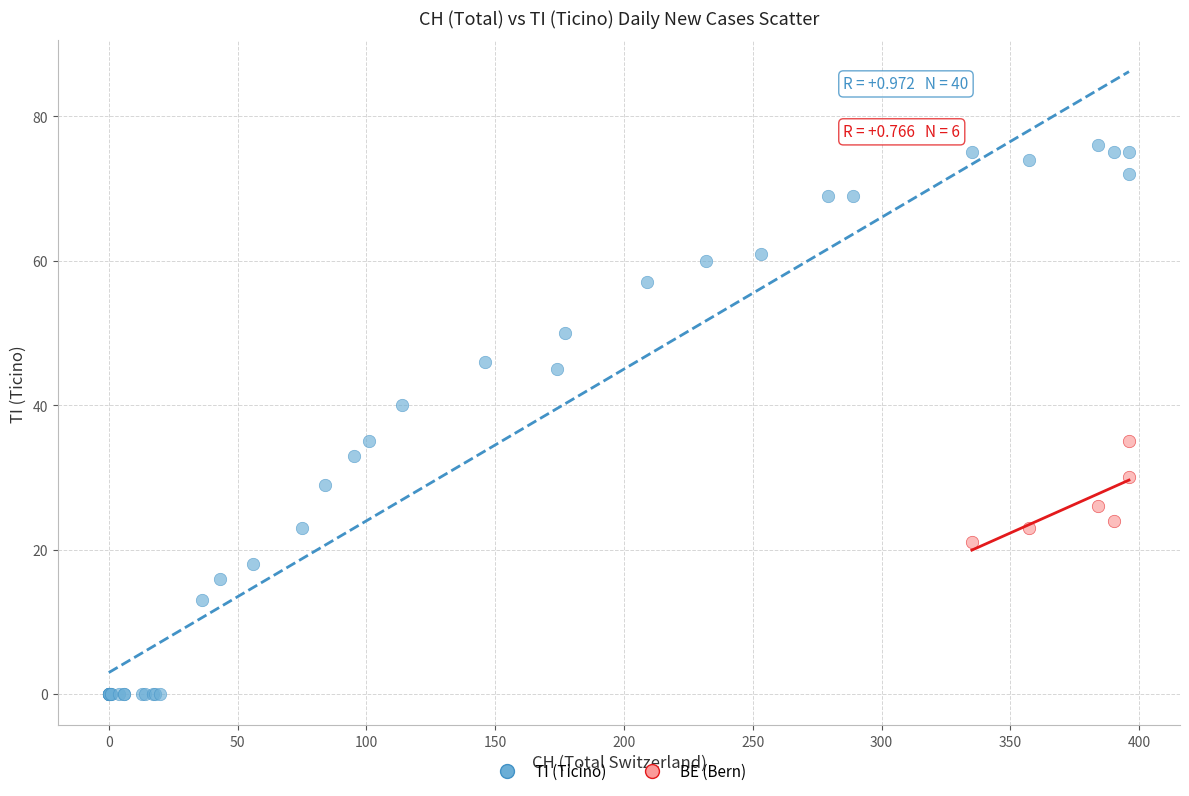

Which series has the largest Y range (max minus min)?

TI (Ticino)